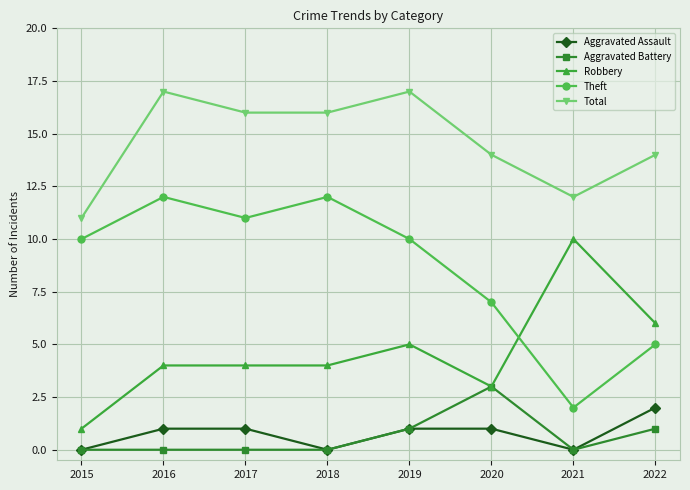

How many distinct data groups are displayed?

5